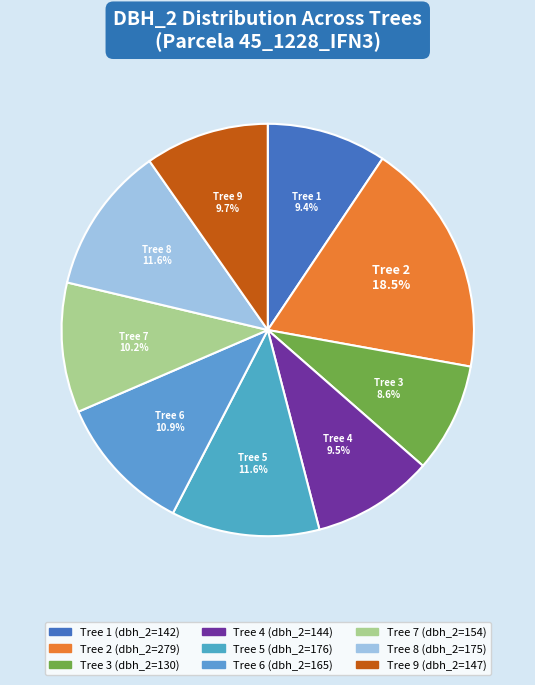

Is there any slice that represents more than half of the pie?

No